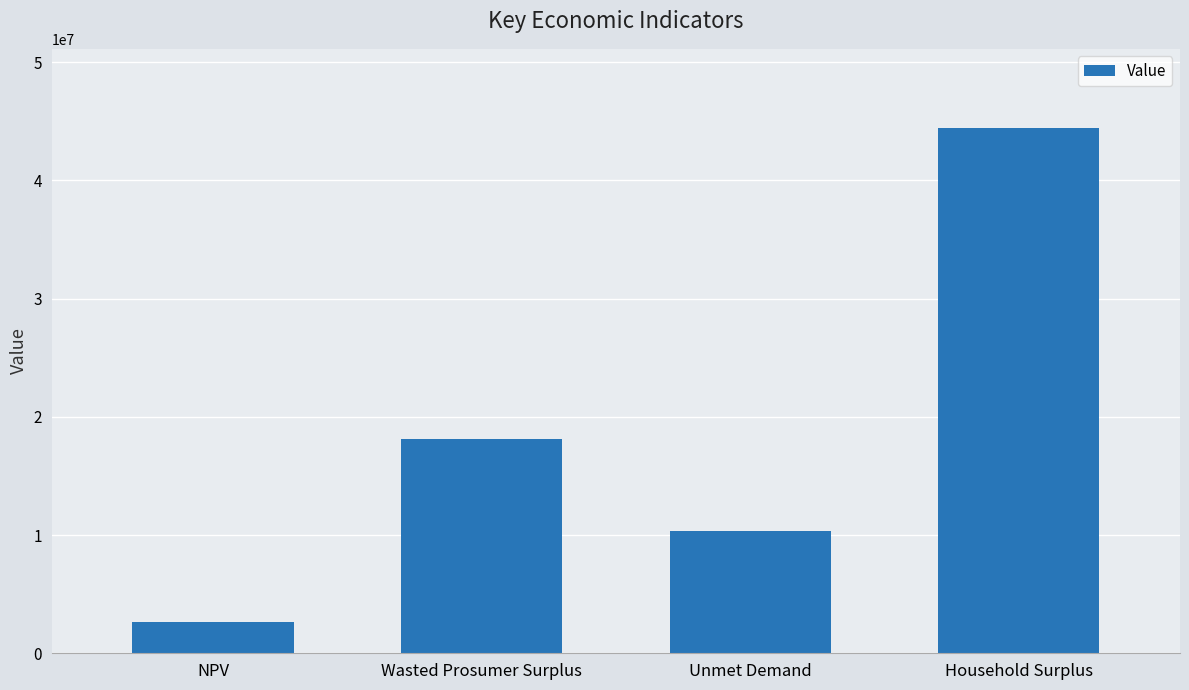

What is the ratio of the value at Unmet Demand to the value at Household Surplus?

0.2